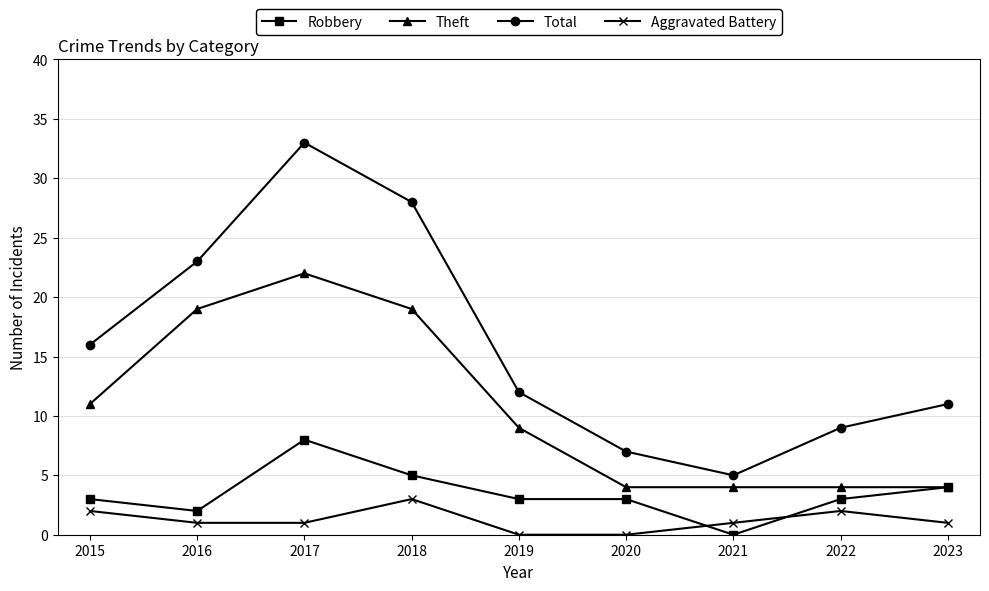

True or false: Total and Theft intersect in this chart.

False